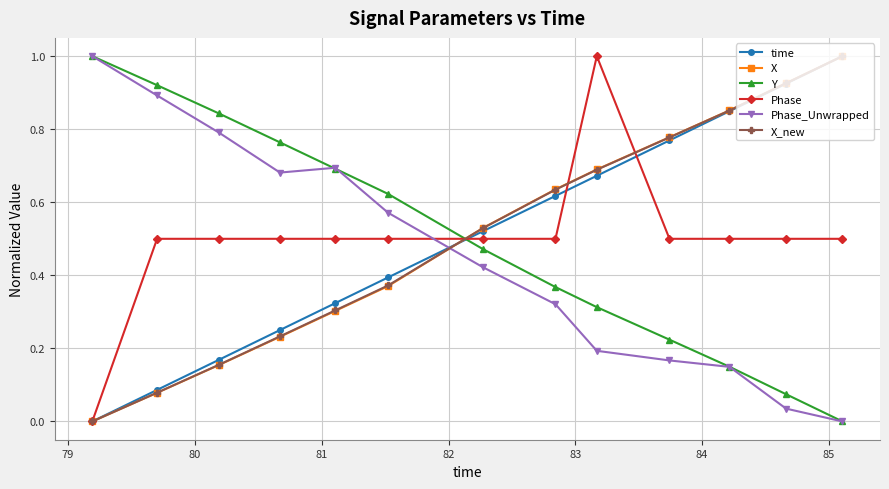

What is the maximum value for X_new?

1.0